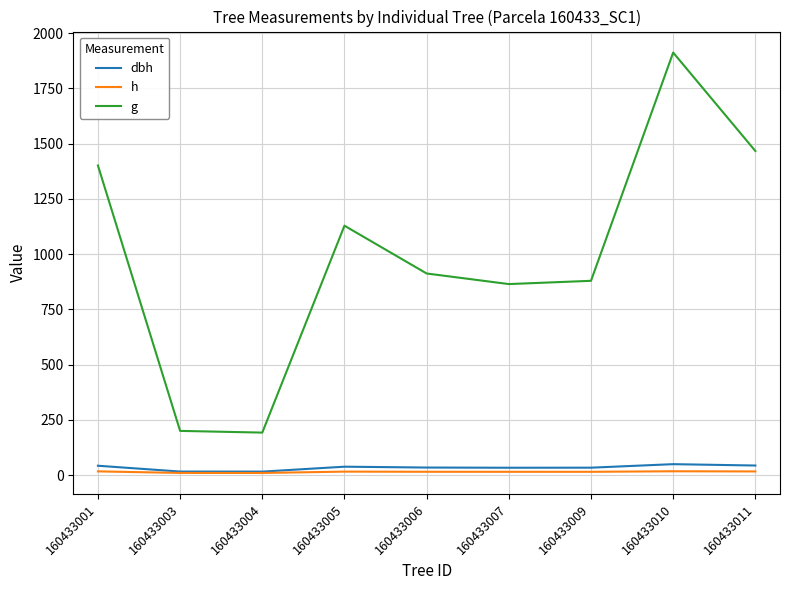

How many values in the g series are below 912?

4